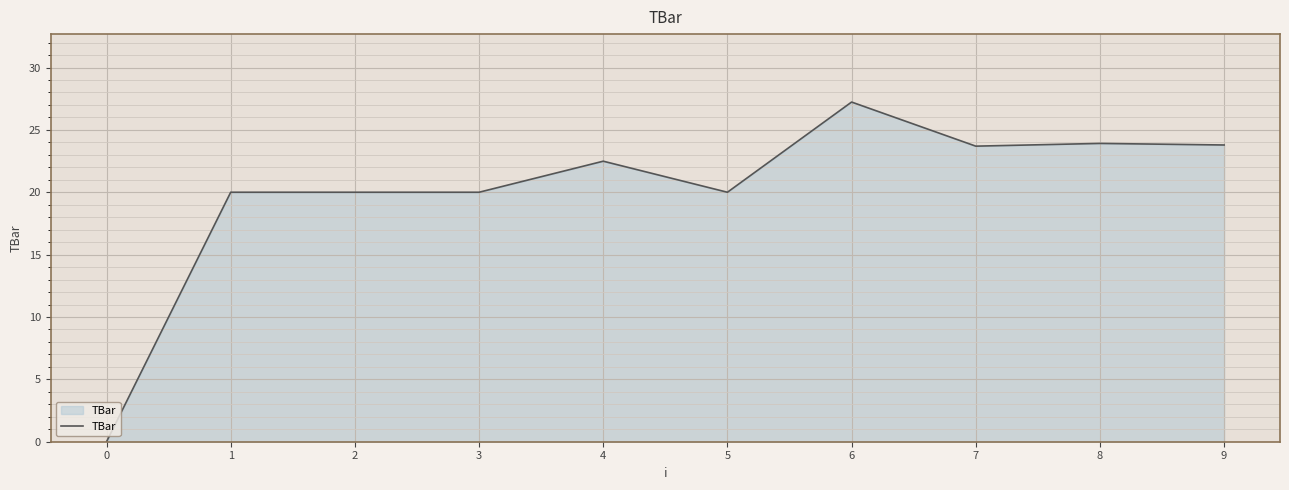

What is the change in value from 5 to 8?

+3.9